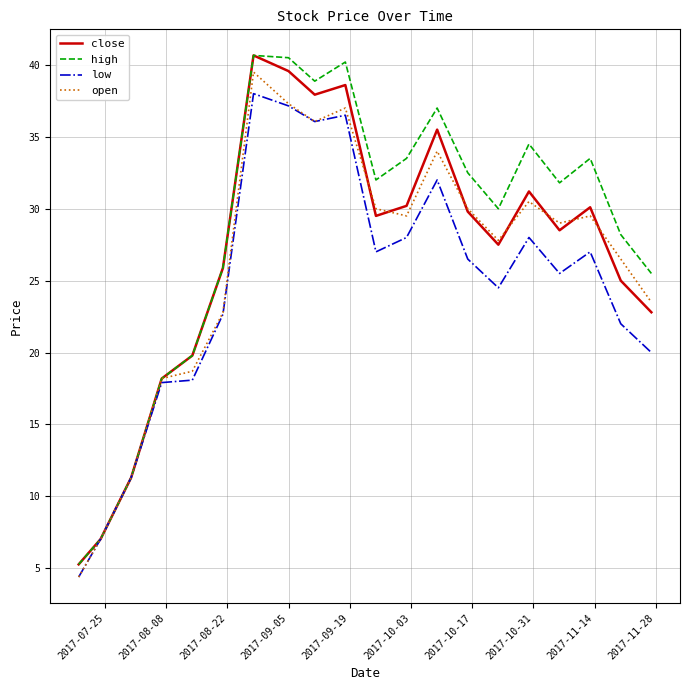

Does the chart have visible grid lines?

Yes